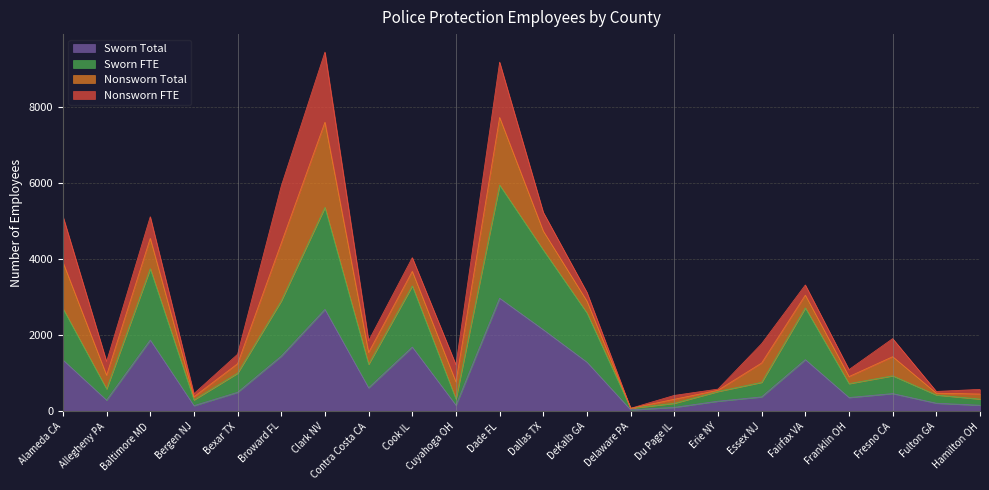

Where is the first local minimum for Sworn FTE?

Allegheny PA